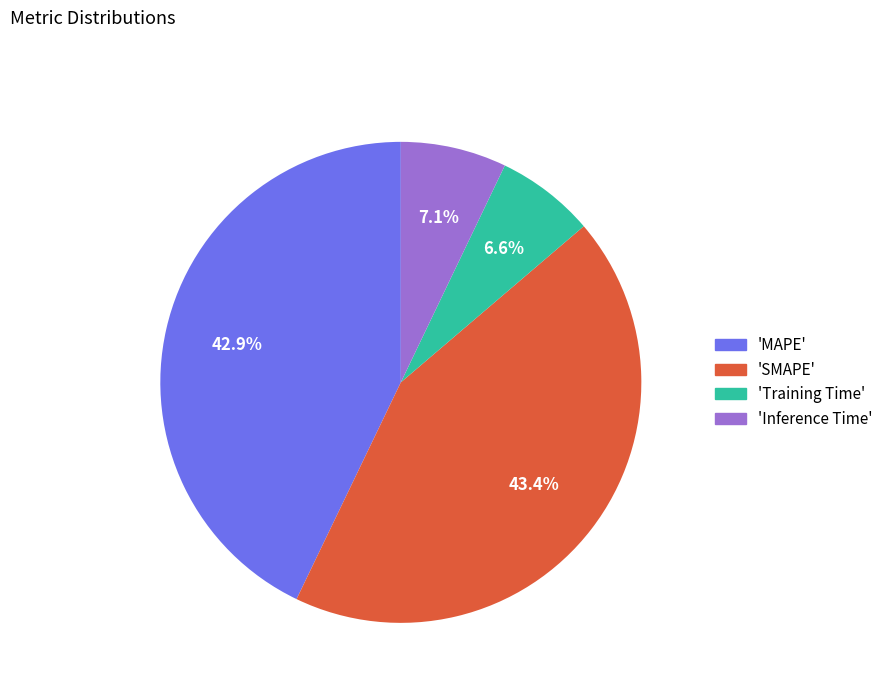

Count the number of slices in the pie.

4